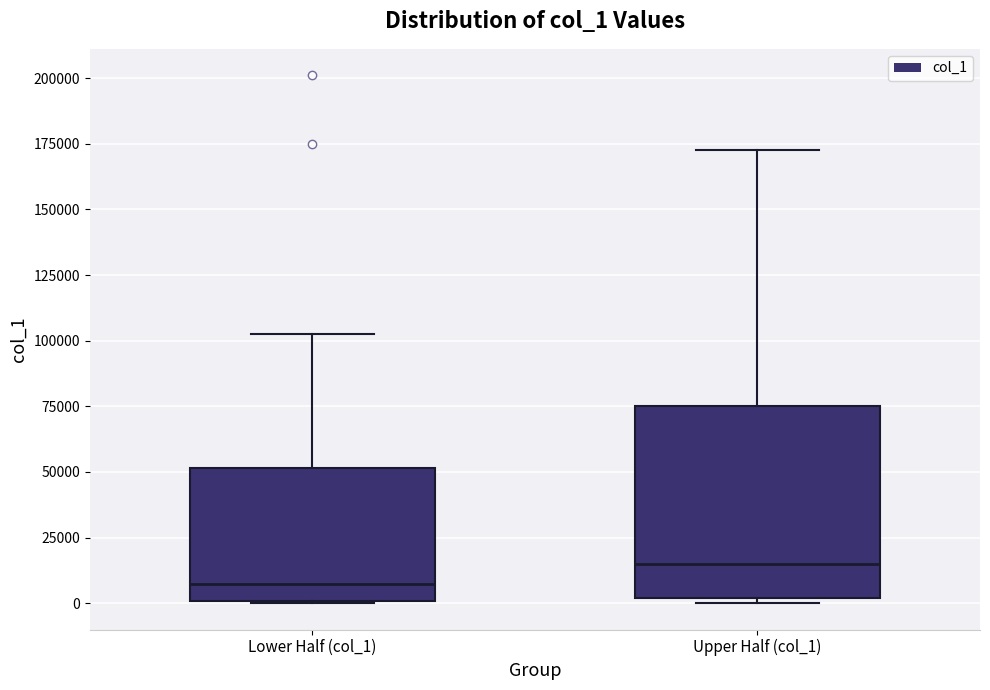

Reading left to right, transcribe this box plot: for each box, give where its median line is, the range the box spans, and where its two whiskers end, as read against the y-axis. The values are not printed on the chart, so give them approximately, as read against the axis.

Lower Half (col_1): median 5000, box 0 to 50000, whiskers 0 to 105000
Upper Half (col_1): median 15000, box 0 to 75000, whiskers 0 (just below the box's lower edge) to 175000